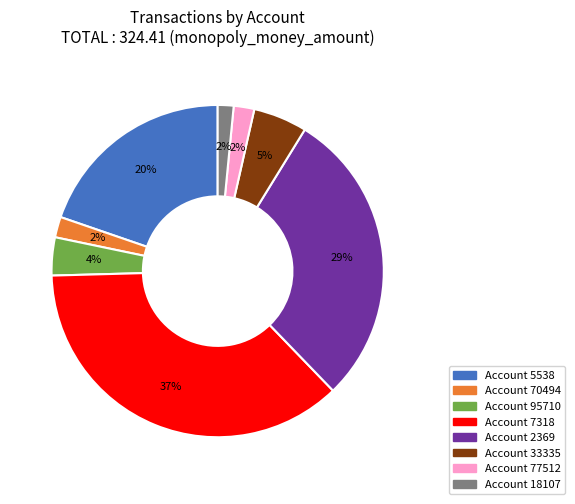

How many segments does this pie chart have?

8